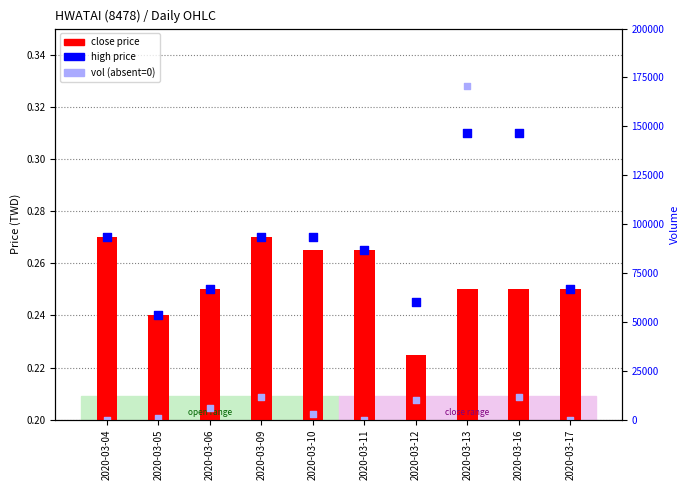

At how many categories does at least one series exceed 90216?

1